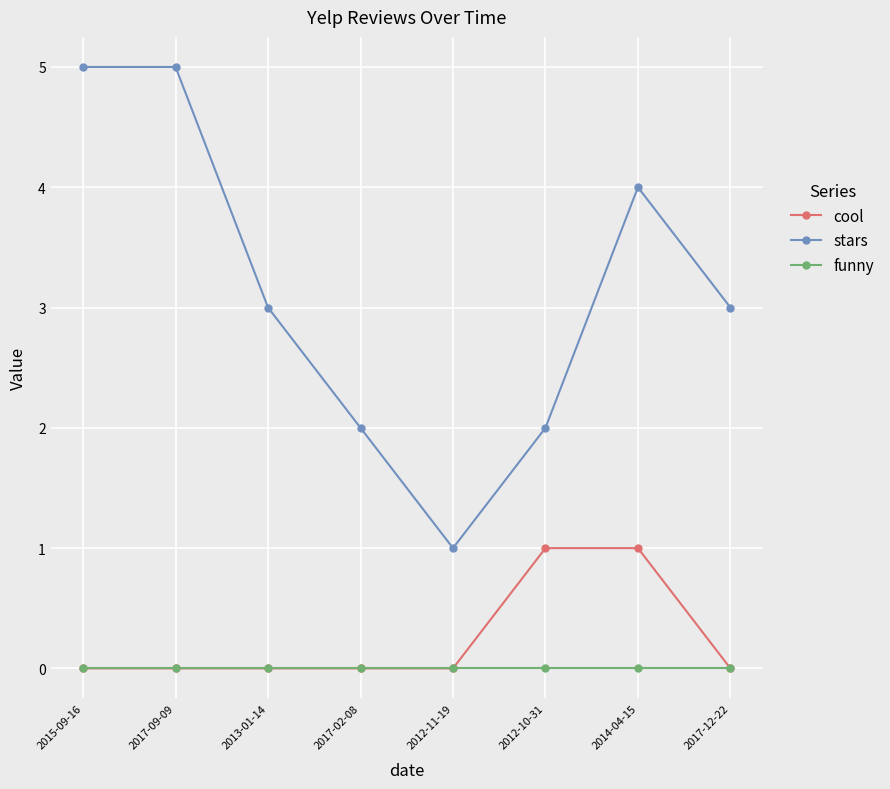

Reading left to right, what are all the values shown in this chart?

cool: 0	0	0	0	0	1	1	0
stars: 5	5	3	2	1	2	4	3
funny: 0	0	0	0	0	0	0	0